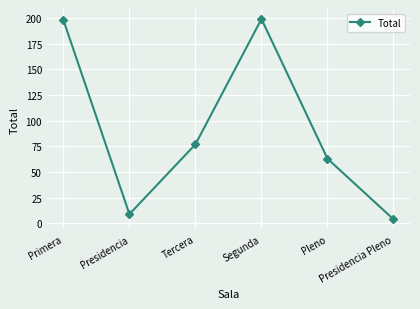

At which label is the value closest to 101?

Tercera